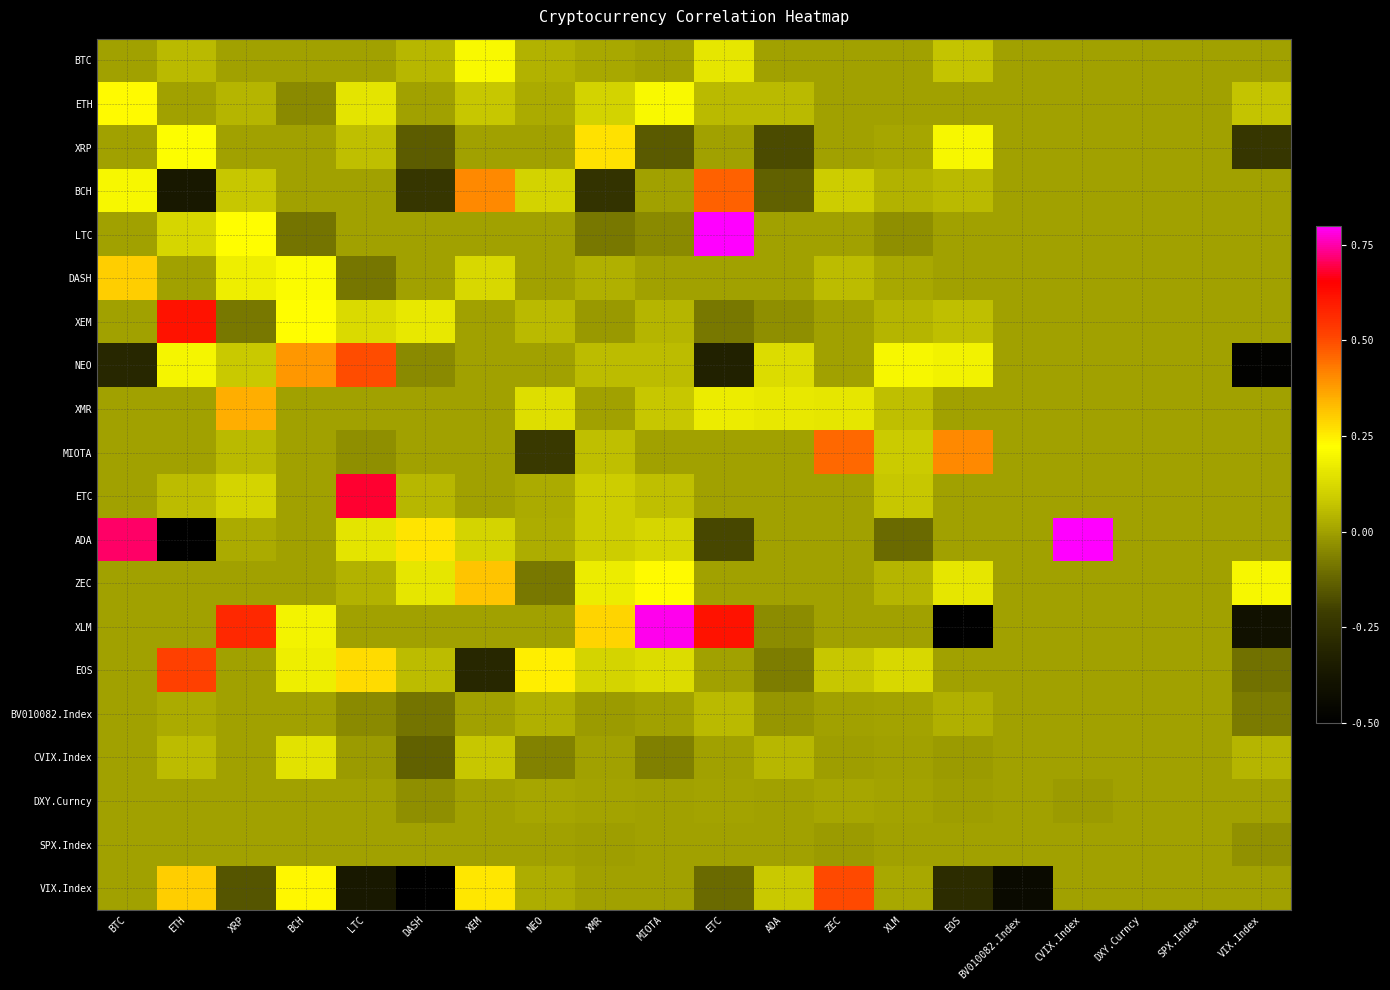

Which category has the lowest value across all series?

ETH